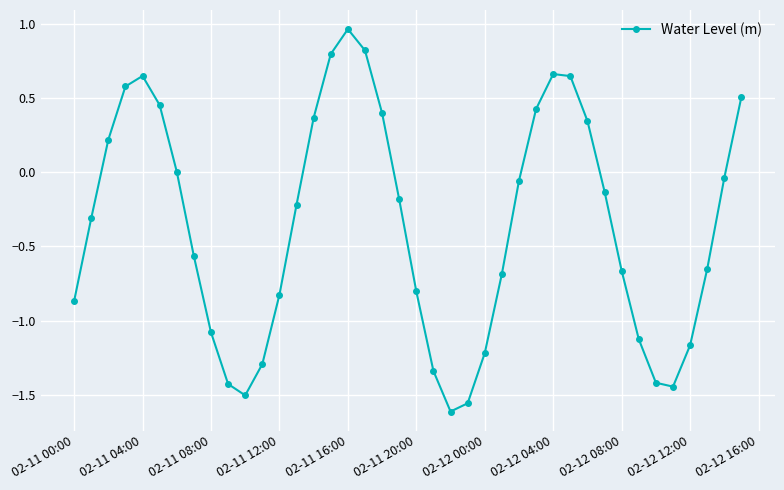

How many points are higher than both their immediate neighbors (excluding endpoints)?

3